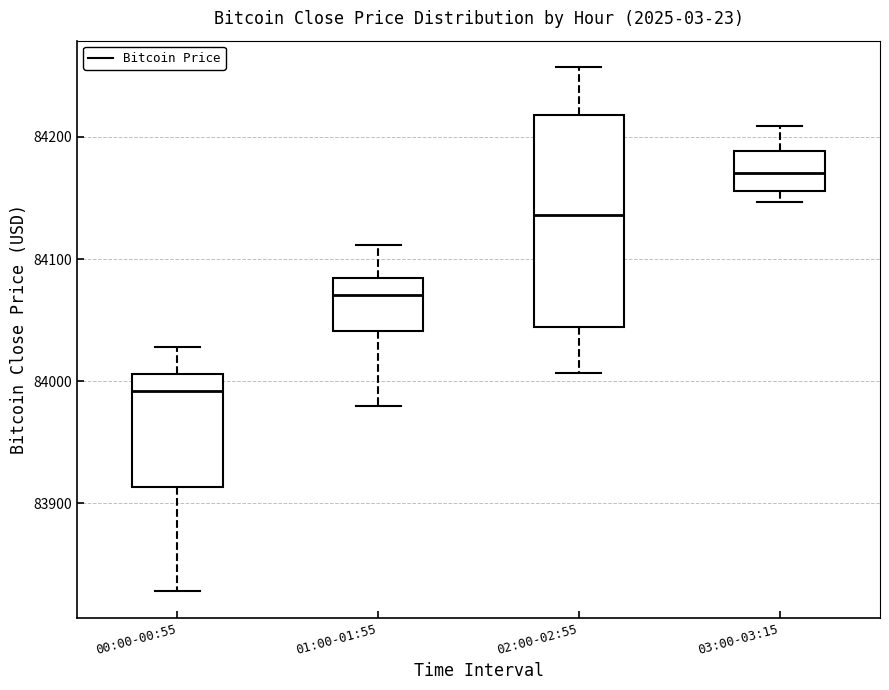

Where is the lower edge of the box for 03:00-03:15 on the y-axis? The values are not printed on the chart, so give them approximately, as read against the axis.

84160